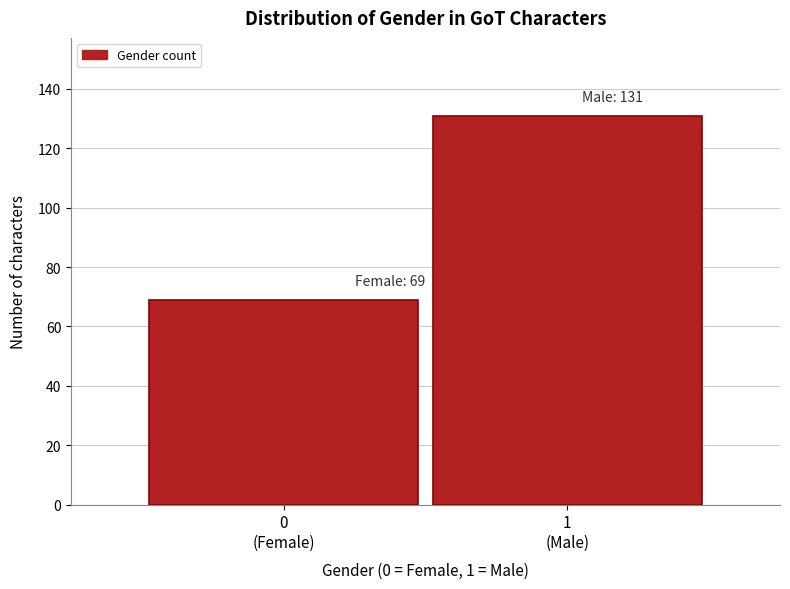

Reading left to right, transcribe all the data shown in this chart.

69	131